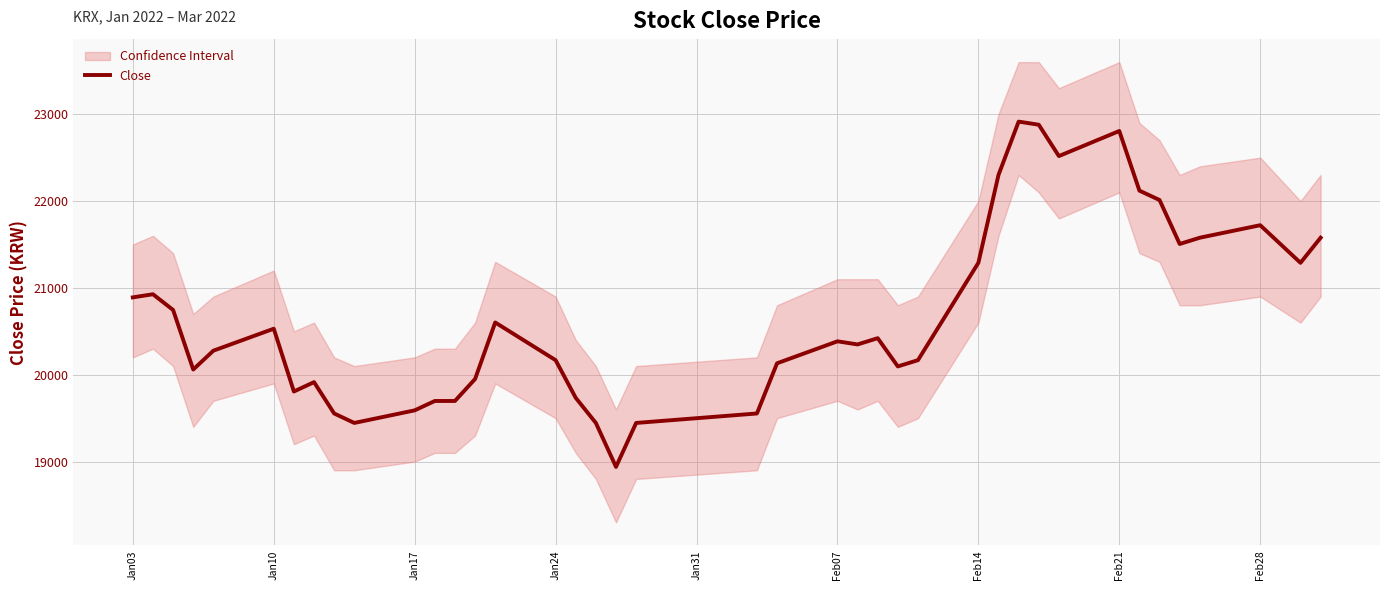

The value of Close at Jan10 is 20530. True or false?

True